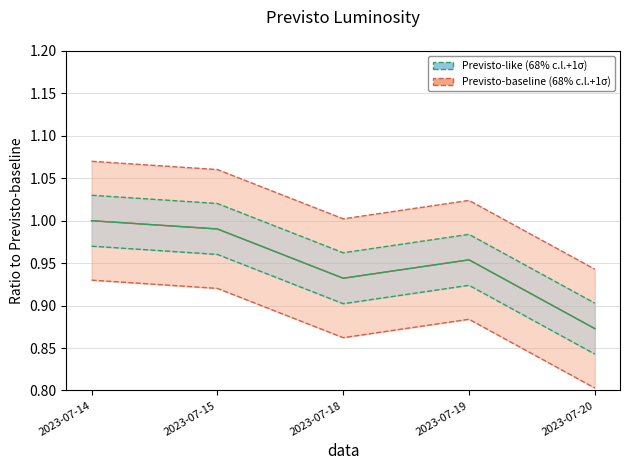

The value at 2023-07-18 is 0.9. True or false?

True